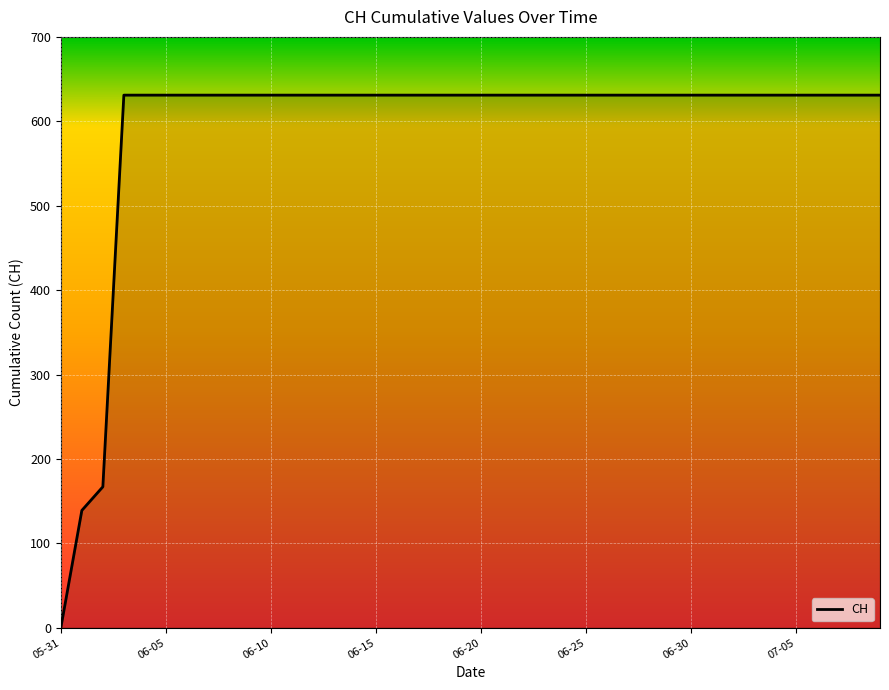

What is the greatest value displayed?

631